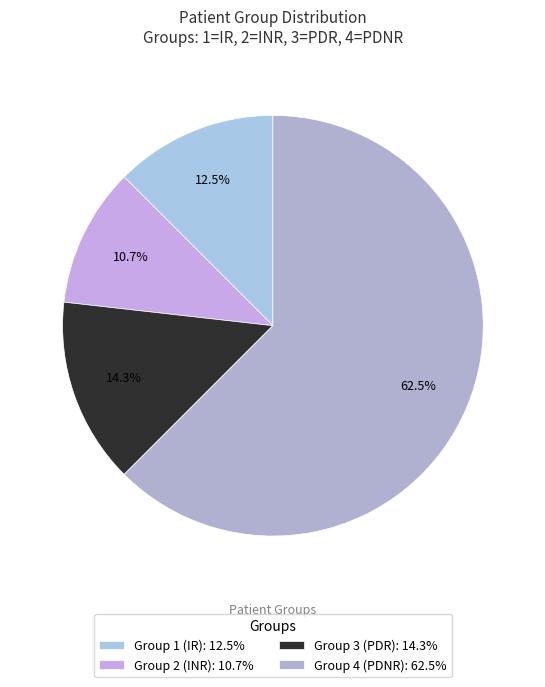

What percentage is the Group 3 (PDR) slice, to the nearest percent?

14%